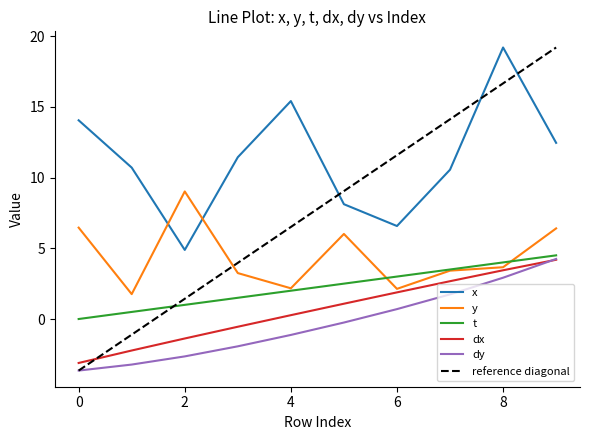

Is this an area chart (filled region under the line)?

No